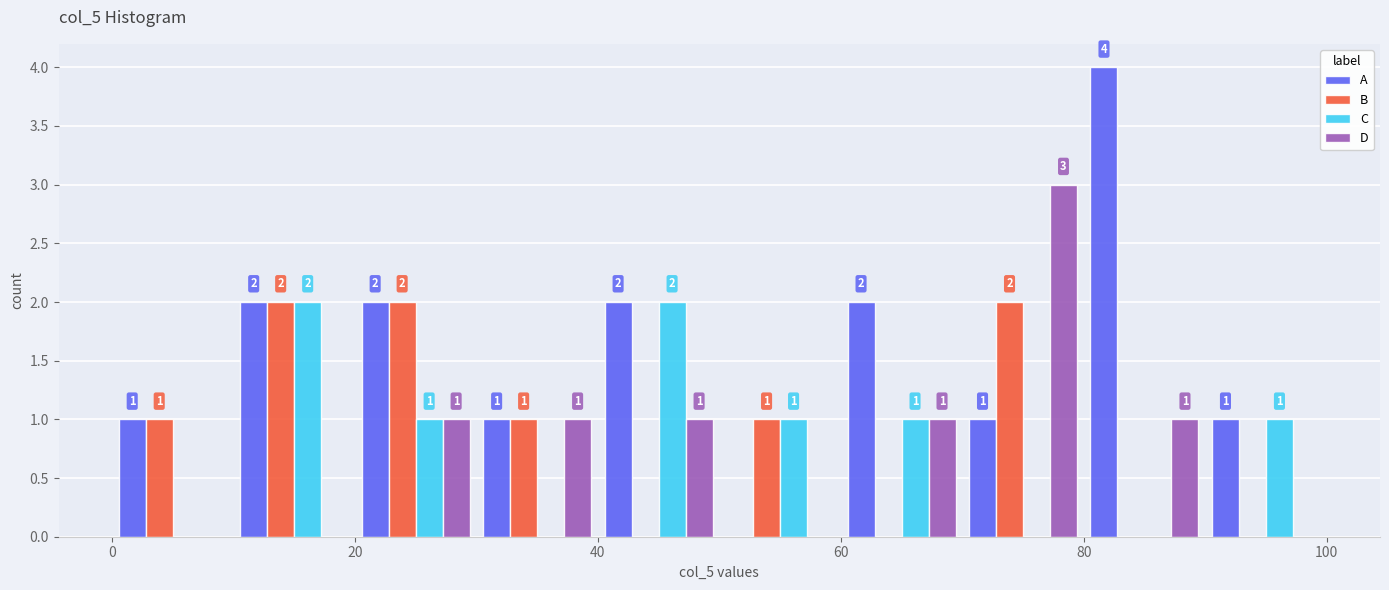

In the D series, which range on the x-axis has the tallest bar?

70 to 80